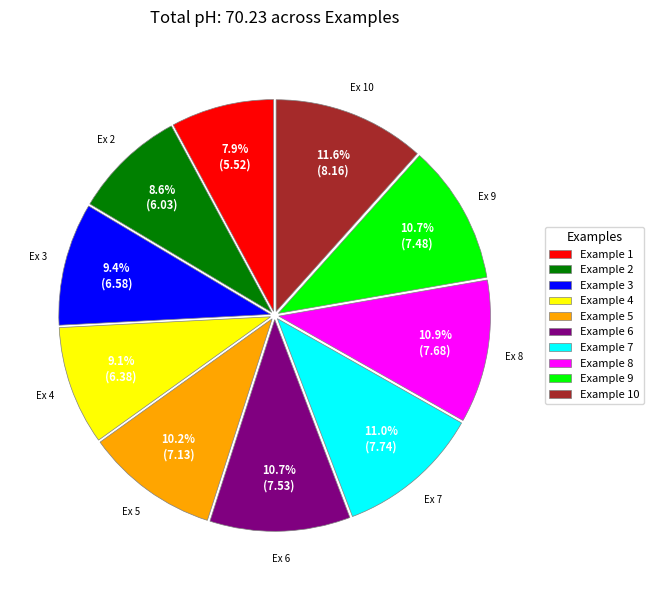

What portion of the pie excludes Example 3?

90.6%